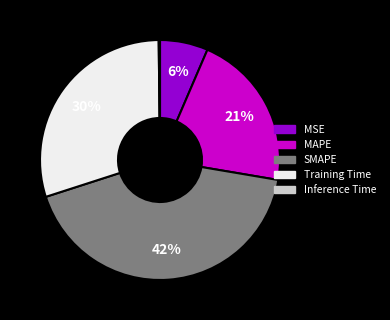

Combined, do MAPE and SMAPE account for over 50%?

Yes